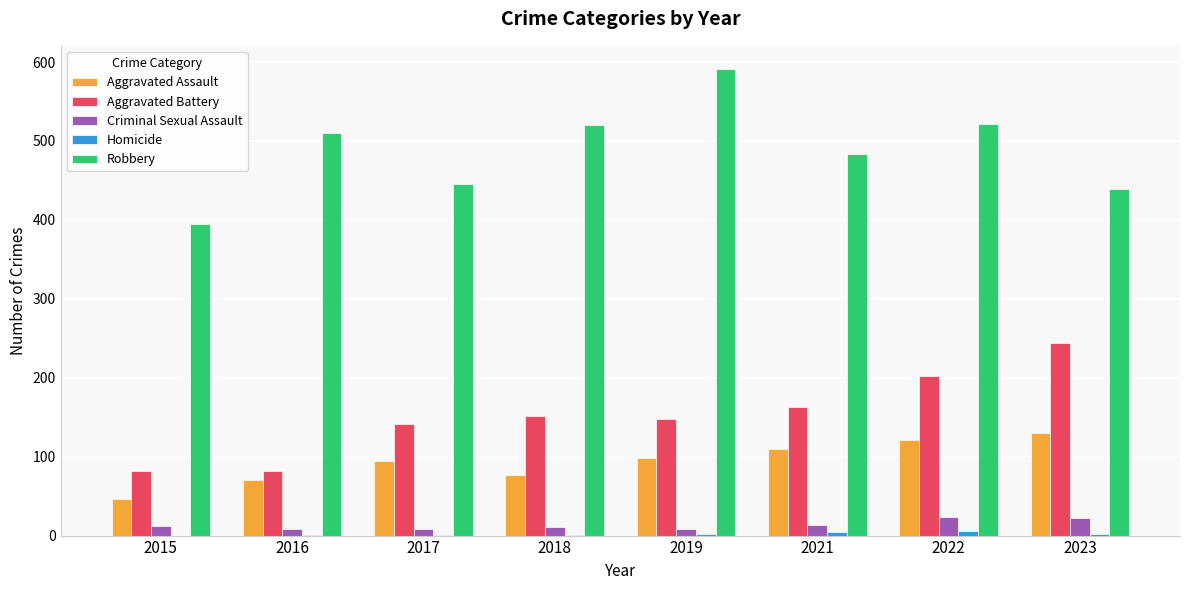

Count the number of data series in this chart.

5